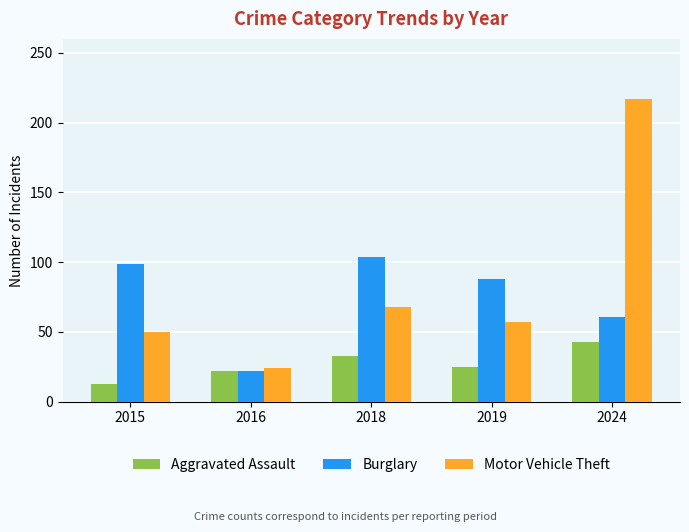

Reading left to right, transcribe all the data shown in this chart.

Aggravated Assault: 2015=13	2016=22	2018=33	2019=25	2024=43
Burglary: 2015=99	2016=22	2018=104	2019=88	2024=61
Motor Vehicle Theft: 2015=50	2016=24	2018=68	2019=57	2024=217